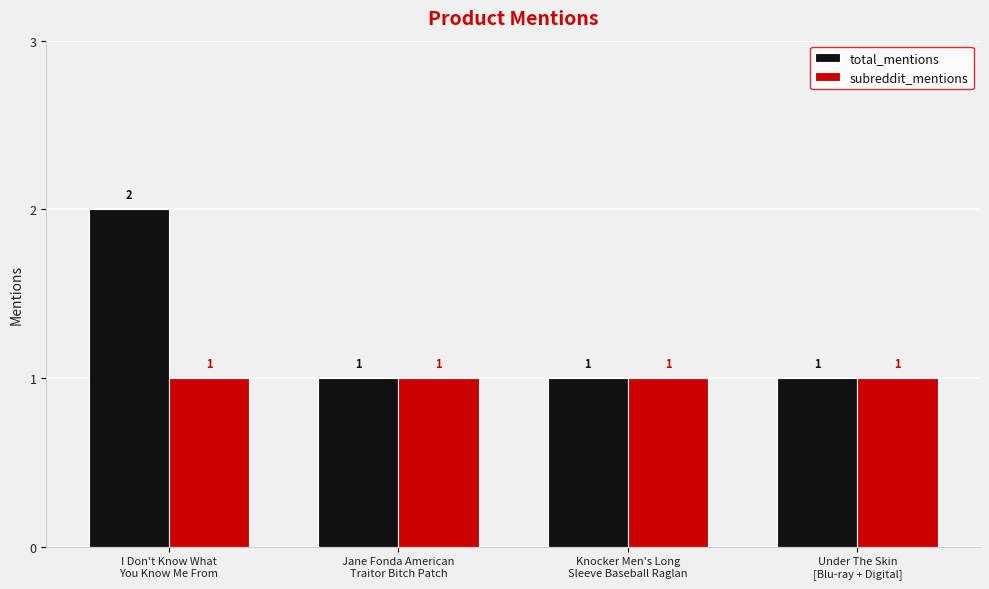

Which series has the largest total across all categories?

total_mentions